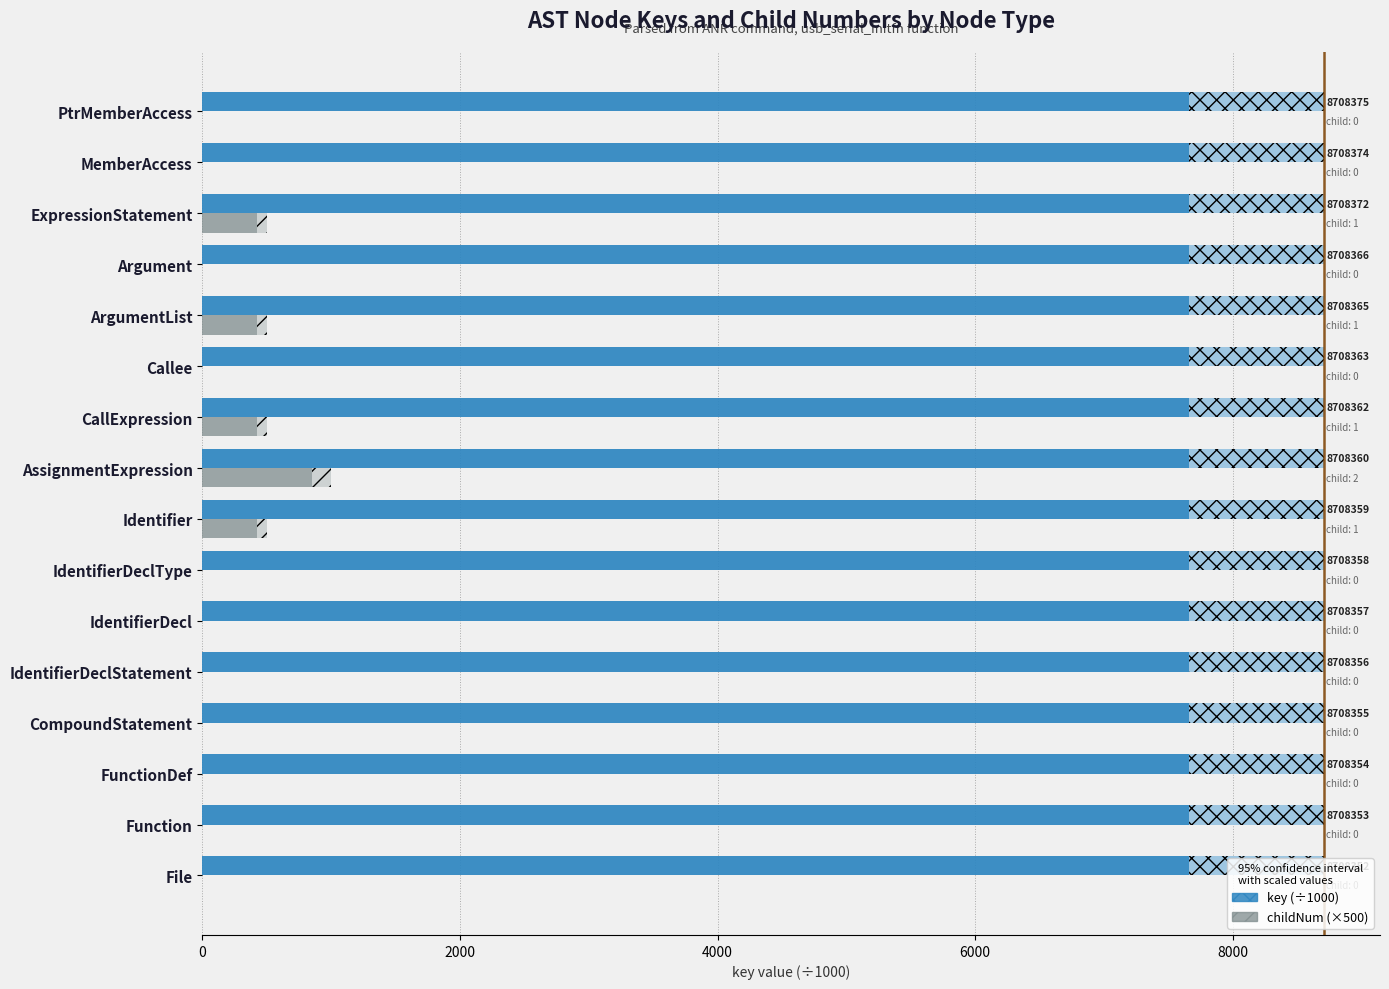

What is the difference between the maximum and minimum values in the childNum (×500) series?

1000.0